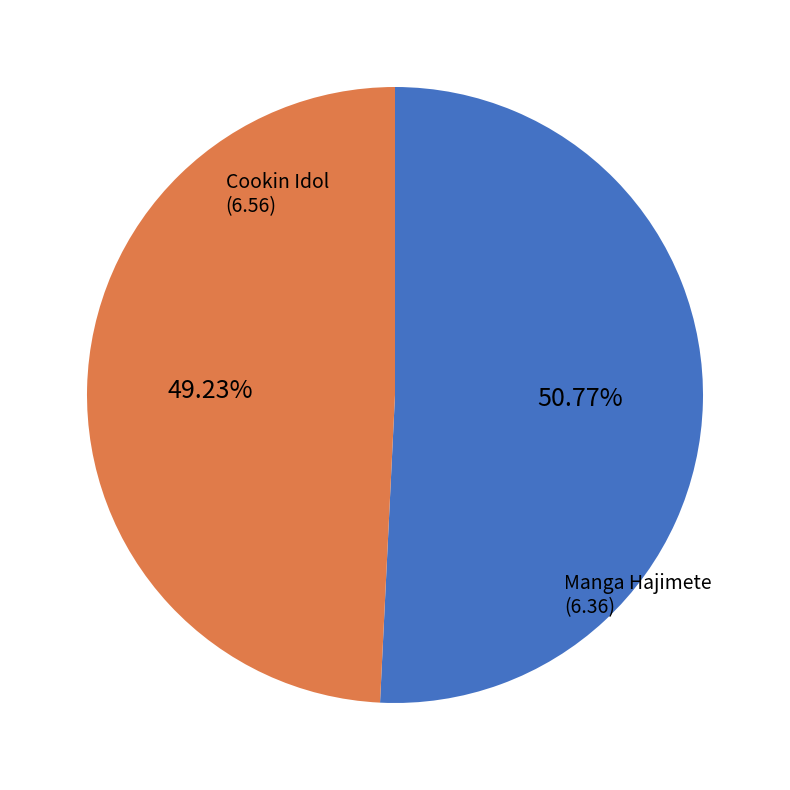

How many slices are in this pie chart?

2